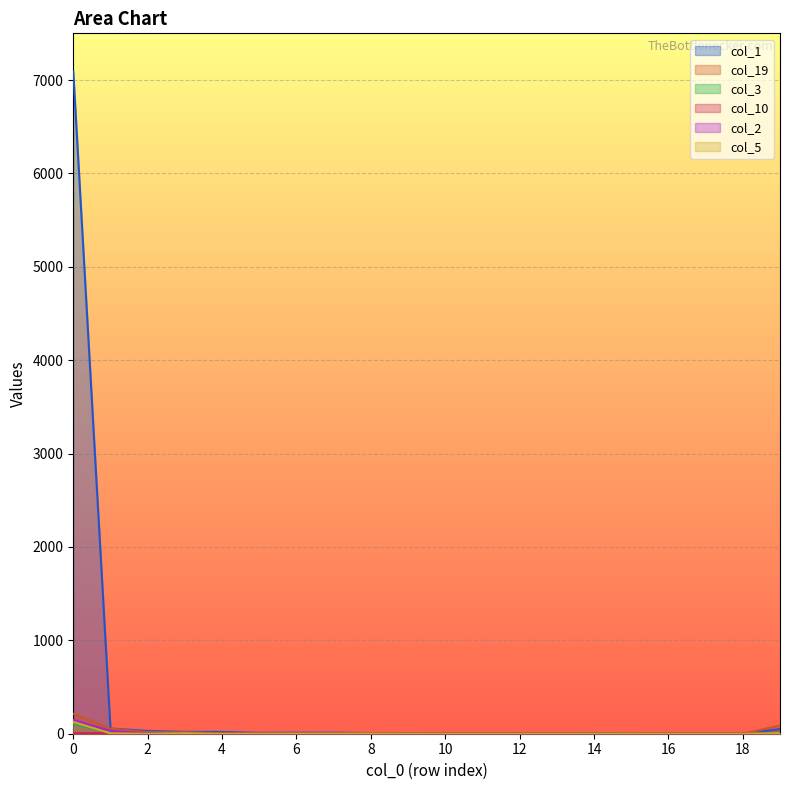

How many times do col_5 and col_2 cross each other?

2